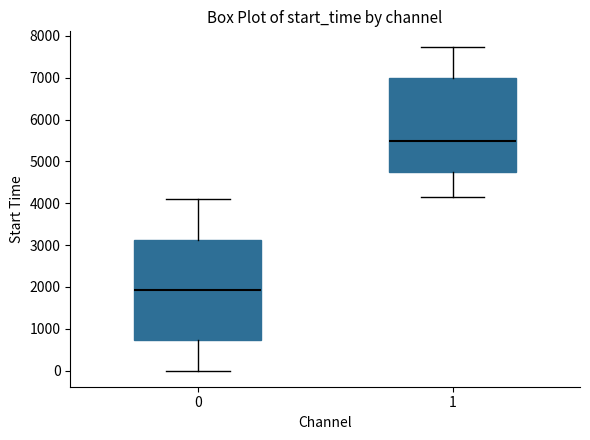

Comparing the boxes themselves (not the whiskers), which one is the tallest?

0